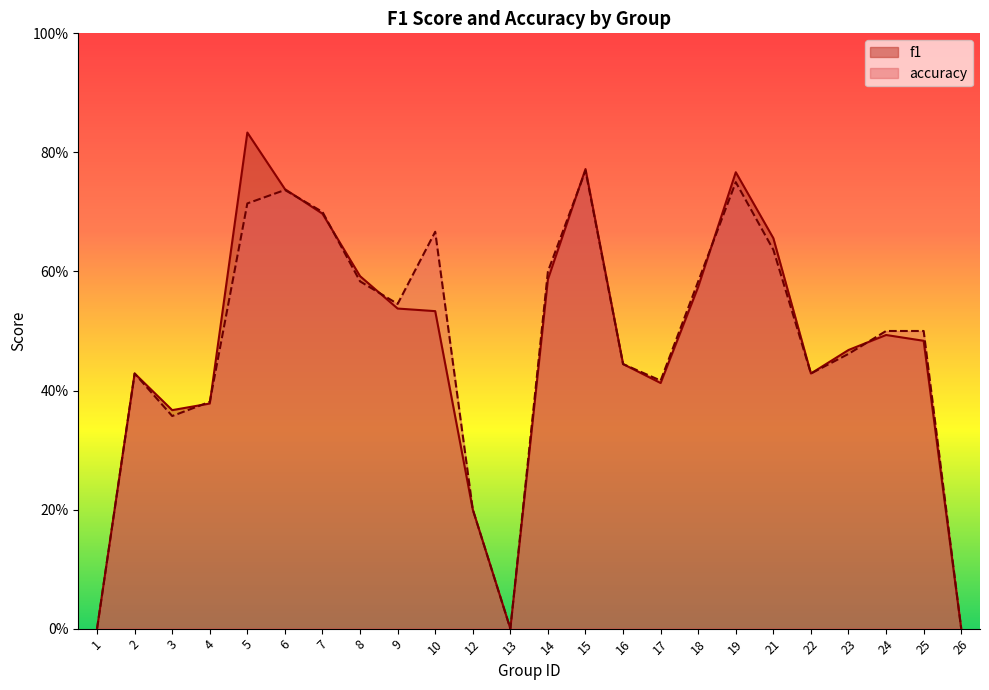

What is the maximum value shown in the chart?

0.8